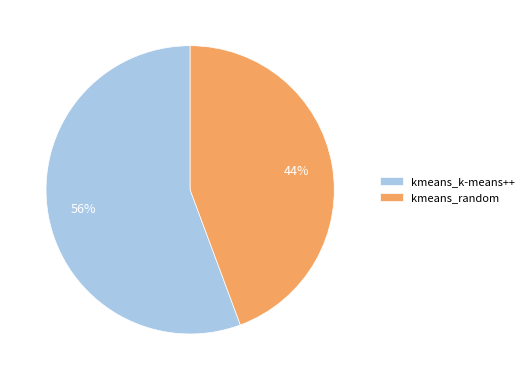

Combined, do kmeans_k-means++ and kmeans_random account for over 50%?

Yes